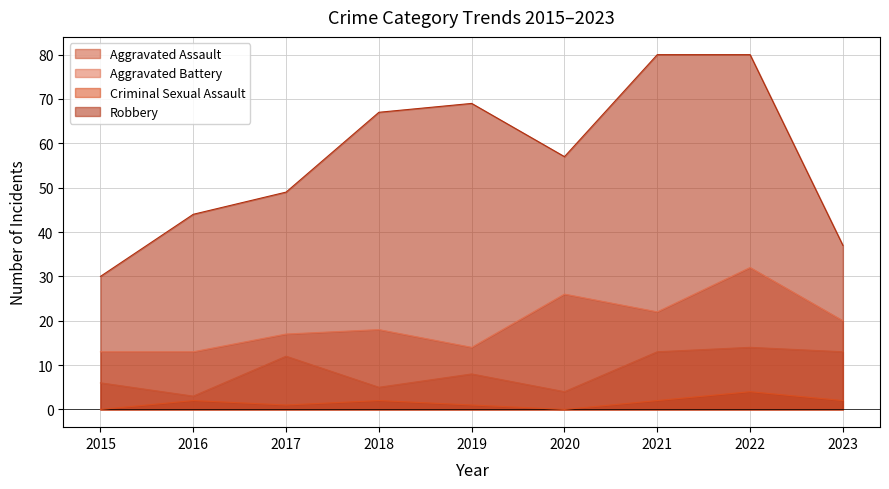

Read the Aggravated Assault value at 2019.

8